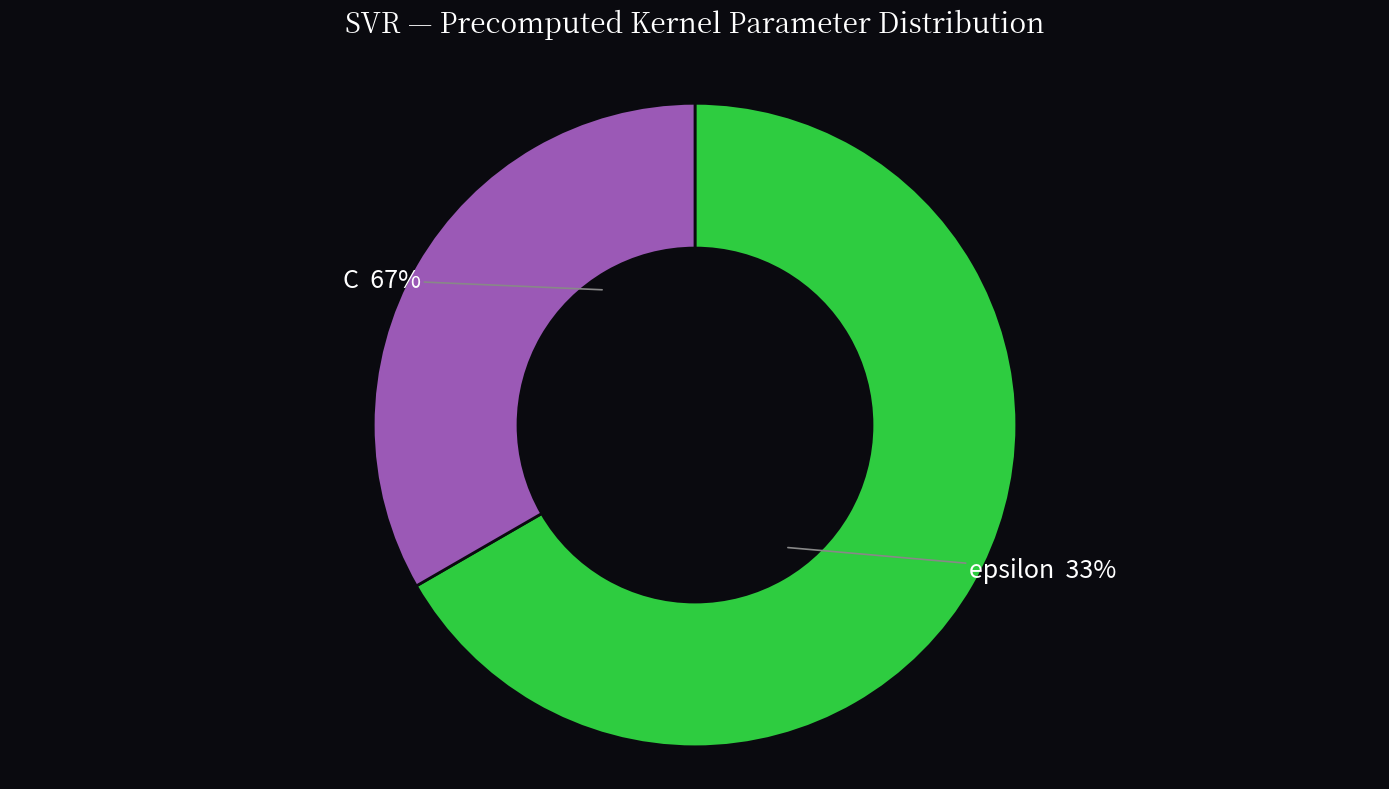

Rank the categories by value from lowest to highest.

epsilon, C